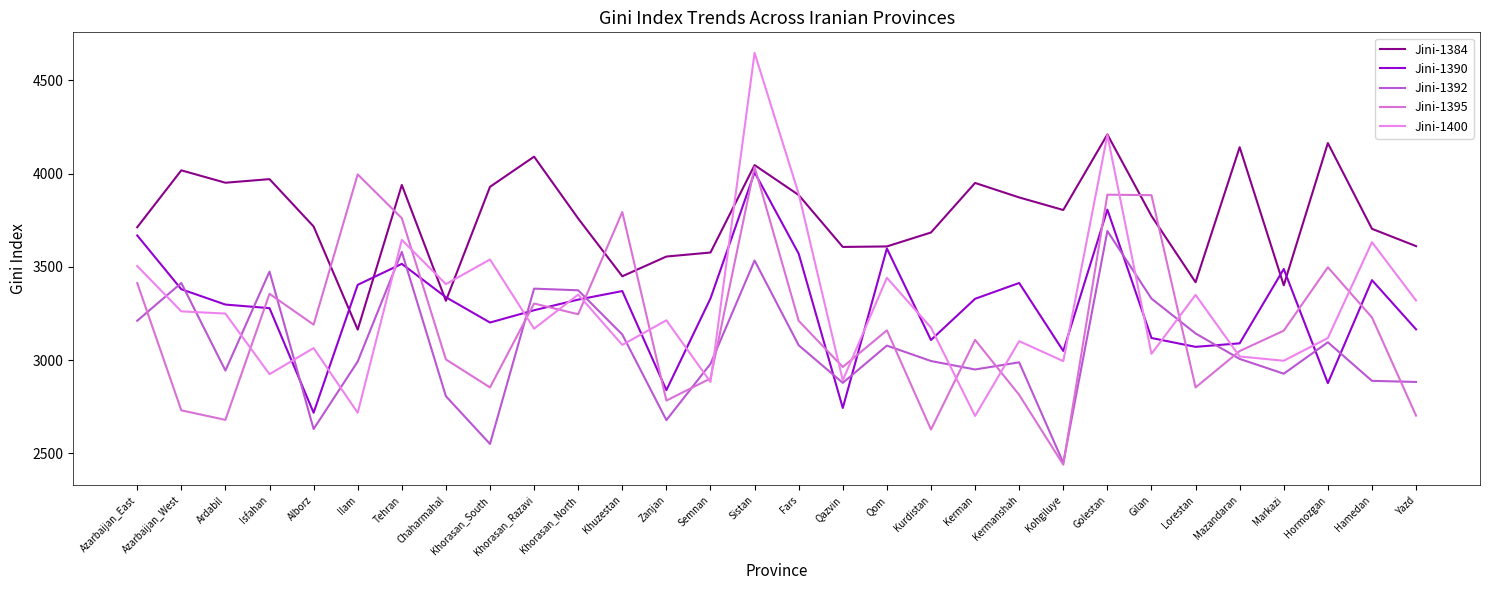

Rank the categories by Jini-1384 value from highest to lowest.

Golestan, Hormozgan, Mazandaran, Khorasan_Razavi, Sistan, Azarbaijan_West, Isfahan, Ardabil, Kerman, Tehran, Khorasan_South, Fars, Kermanshah, Kohgiluye, Gilan, Khorasan_North, Alborz, Azarbaijan_East, Hamedan, Kurdistan, Yazd, Qom, Qazvin, Semnan, Zanjan, Khuzestan, Lorestan, Markazi, Chaharmahal, Ilam